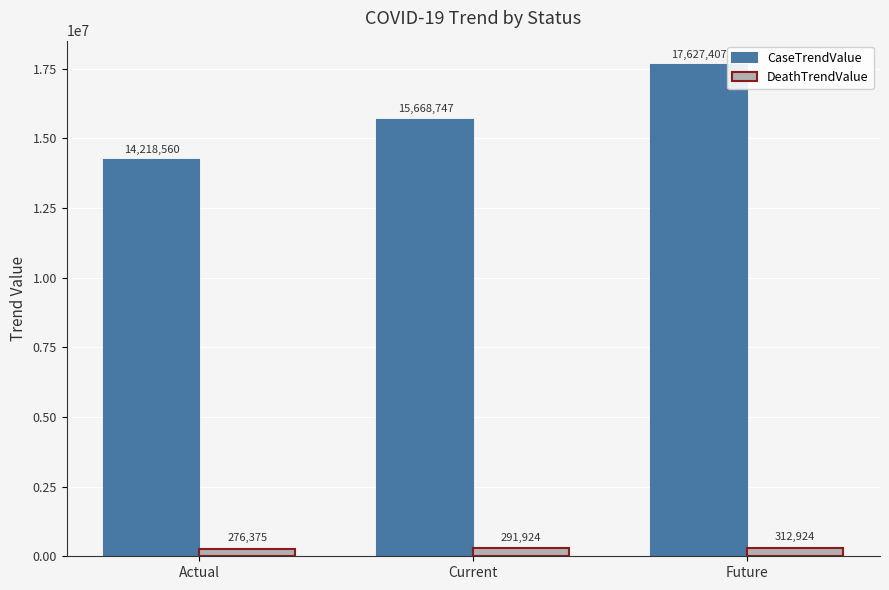

How many series are shown in this chart?

2